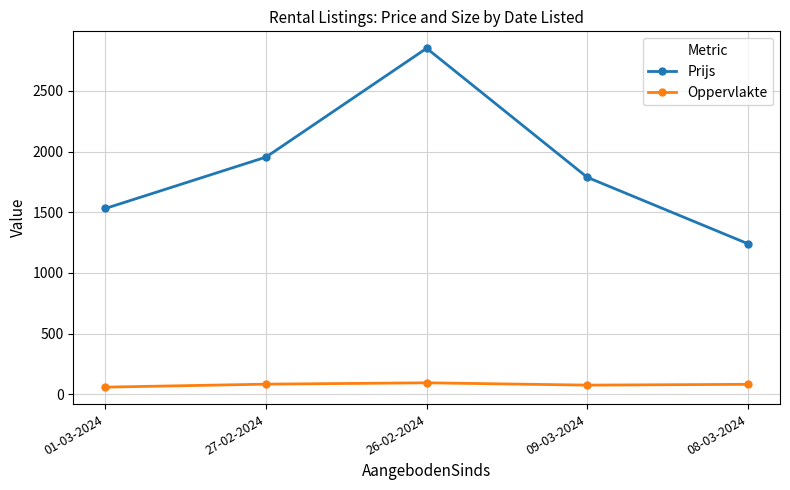

How many values in the Oppervlakte series are below 83?

2